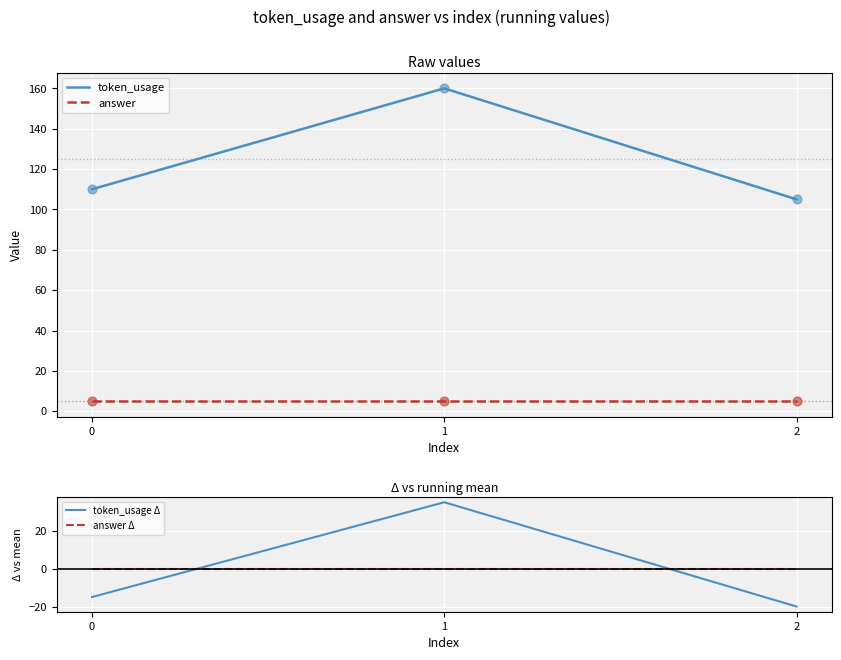

Which series reaches the maximum Y coordinate?

token_usage